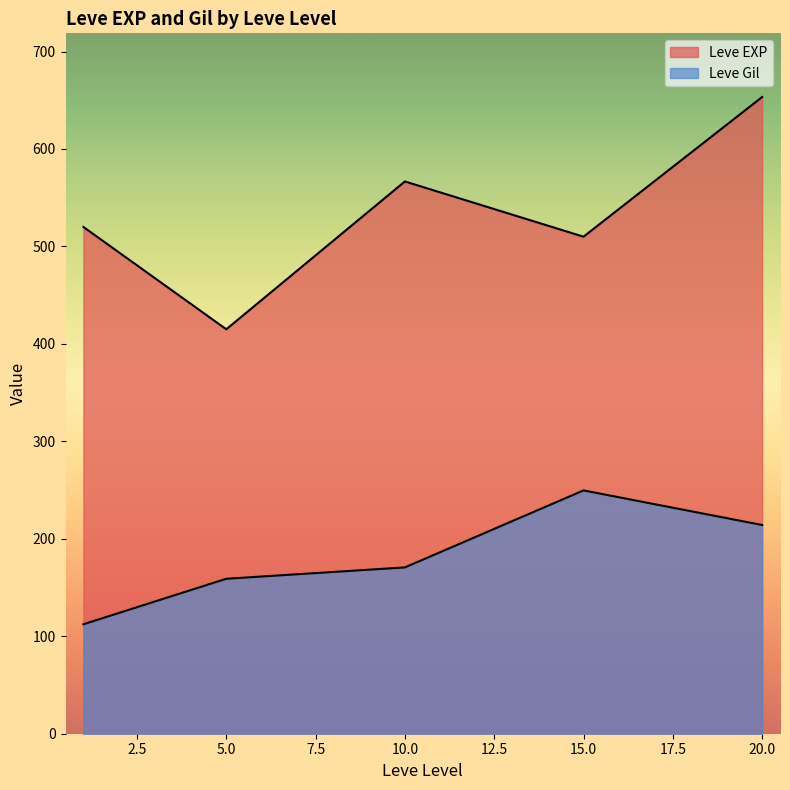

Does the chart display data point markers on the line(s)?

No